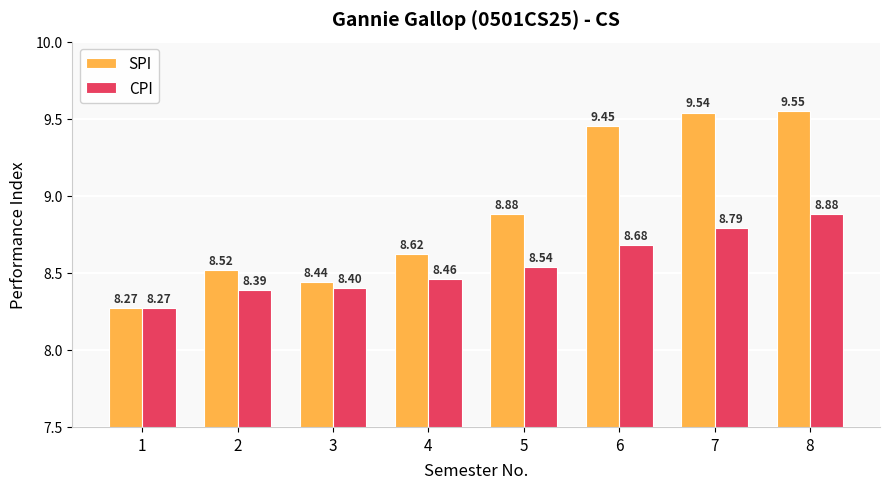

The value of CPI at 1 is 8.3. True or false?

True